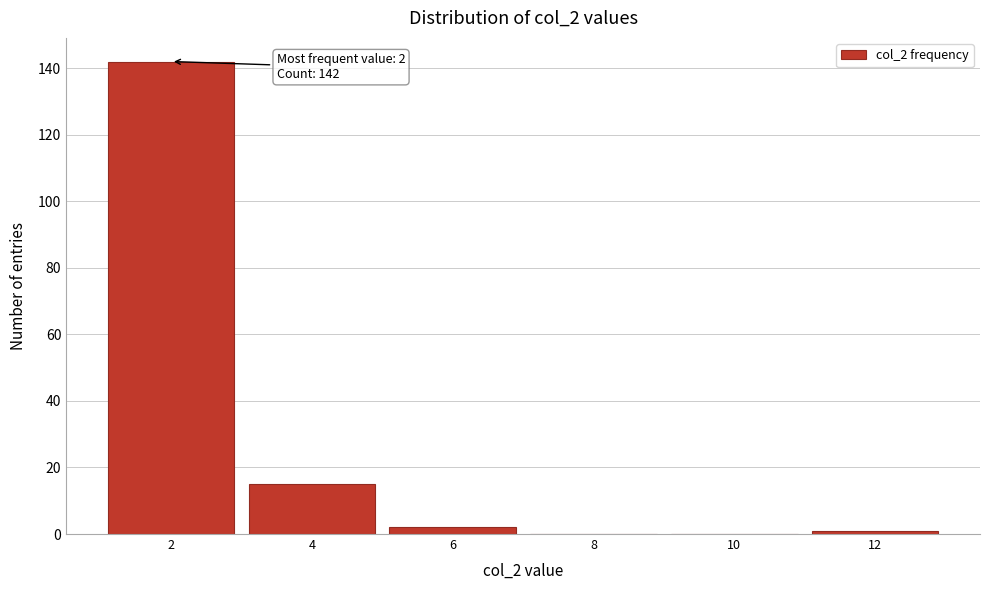

Reading left to right, extract all data points from this chart.

2=142	4=15	6=2	8=0	10=0	12=1